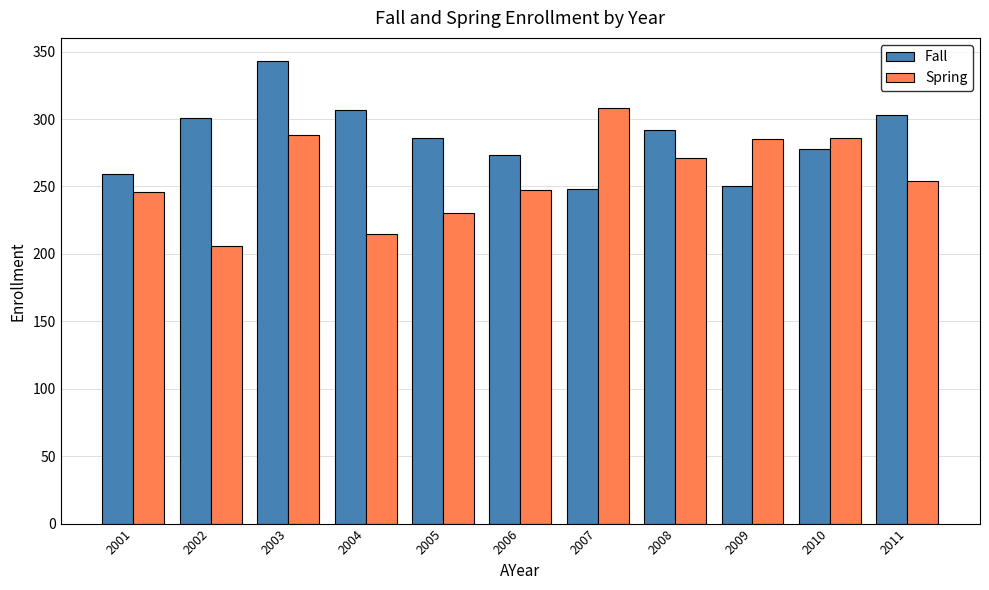

At 2006, list the series in order from largest to smallest.

Fall, Spring